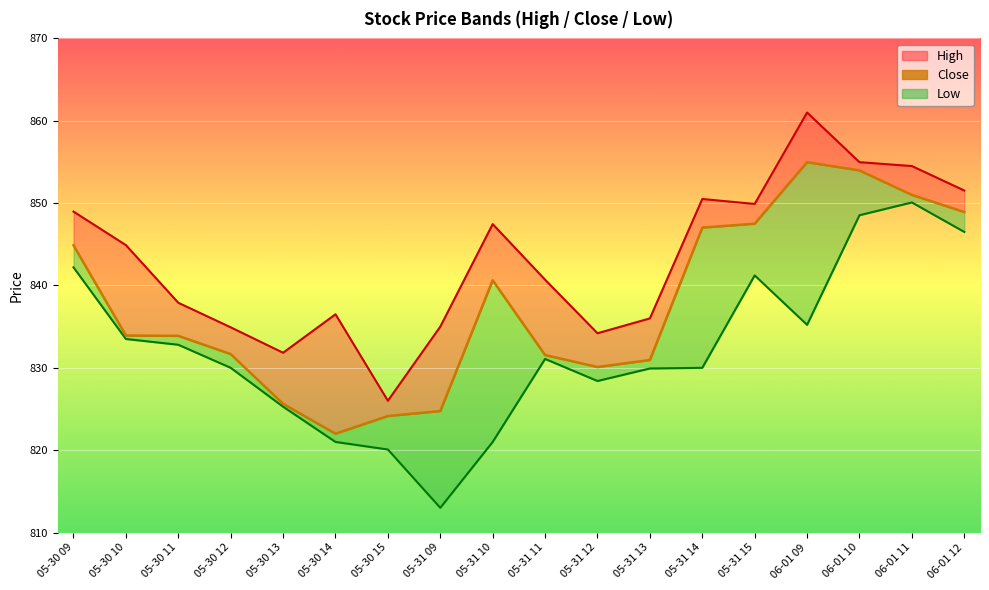

What is the greatest value displayed?

861.0